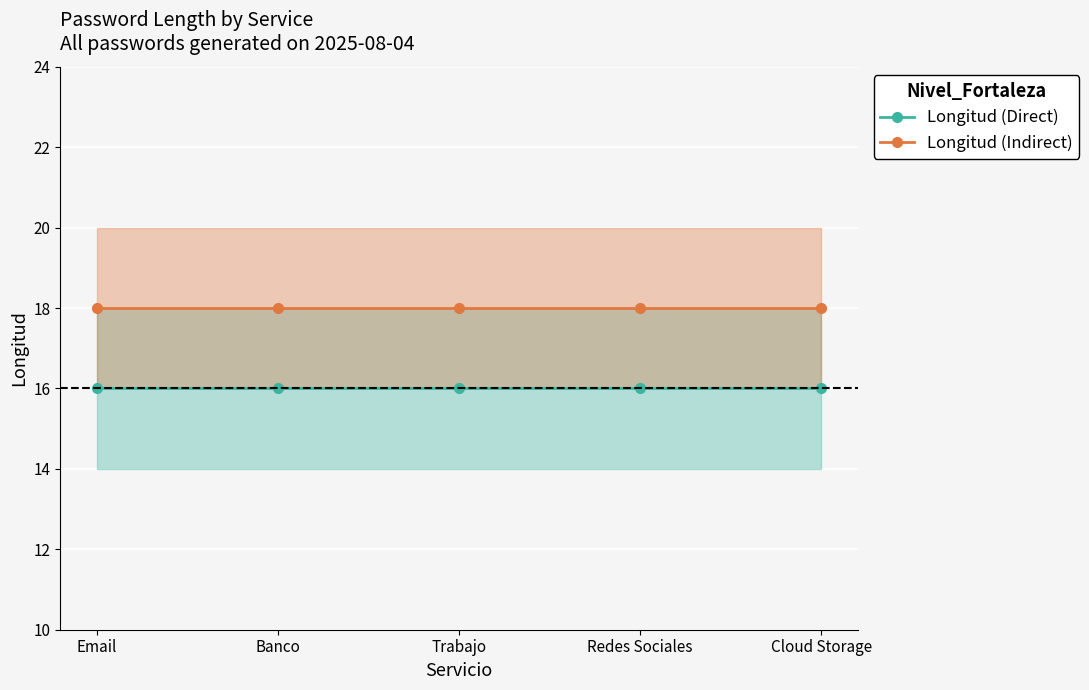

List the series in order of their overall mean, highest first.

Longitud (Indirect), Longitud (Direct)